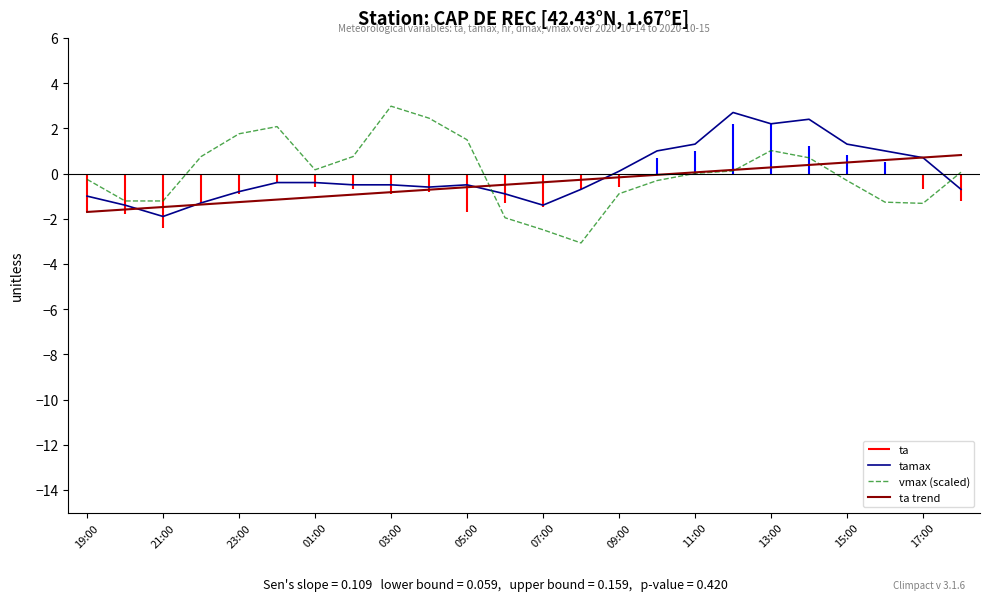

How many times do vmax (scaled) and tamax cross each other?

2